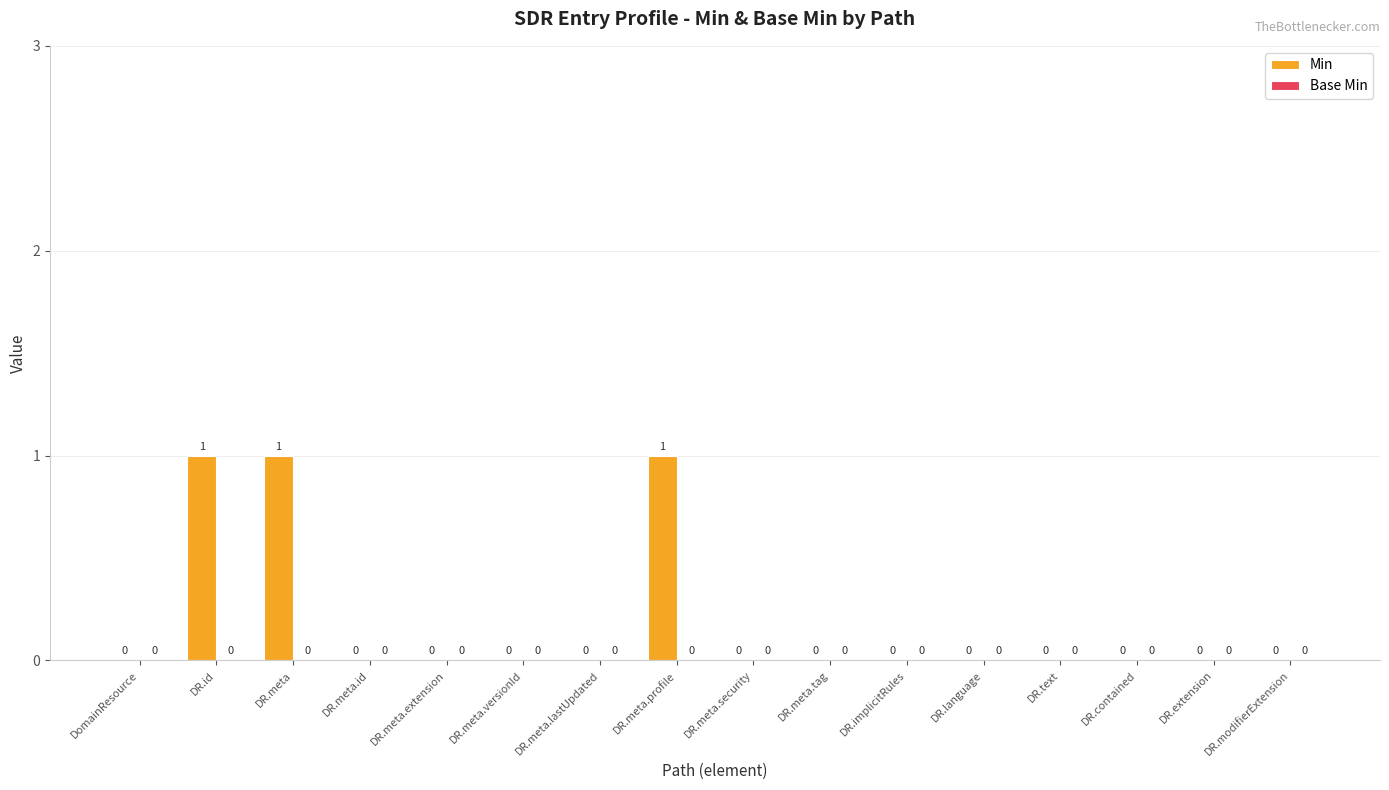

True or false: the data shows -1 at DR.meta.security.

False